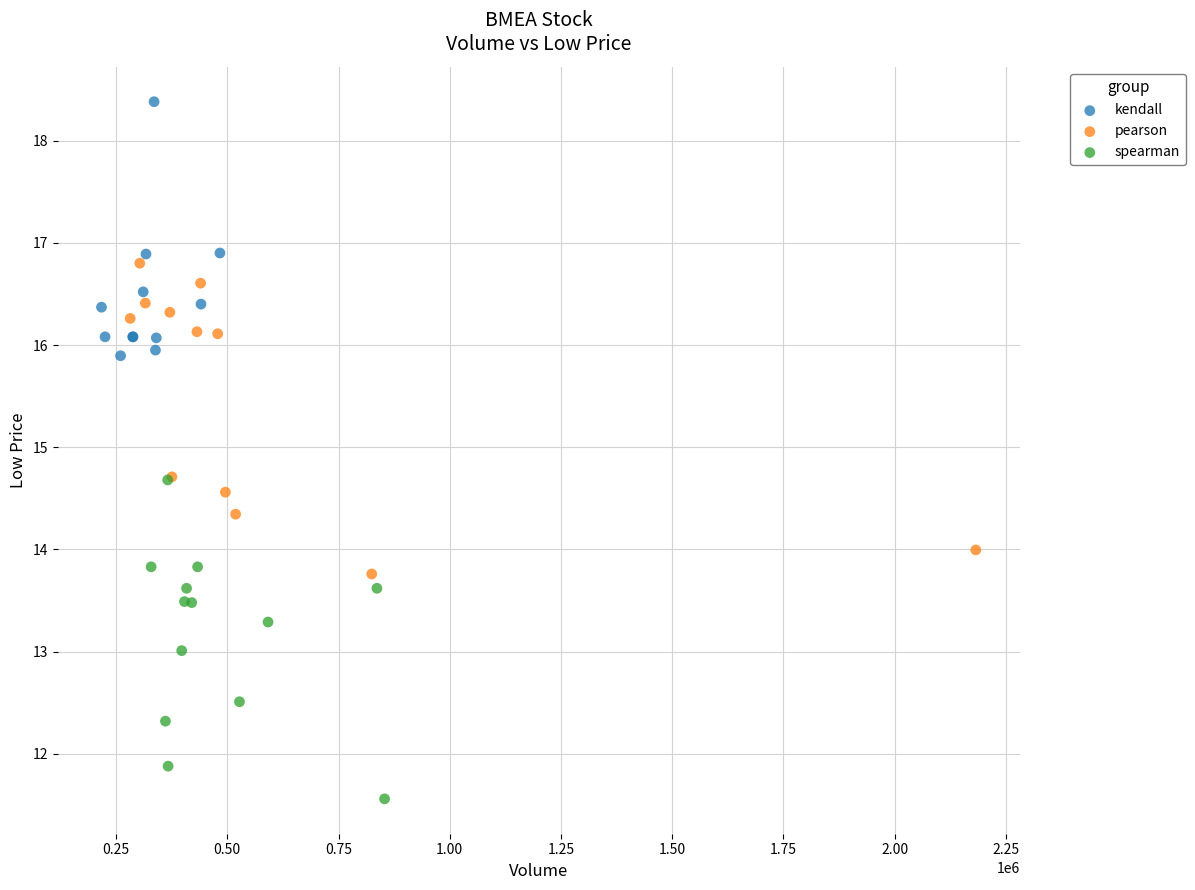

Which series contains the lowest Y value?

spearman